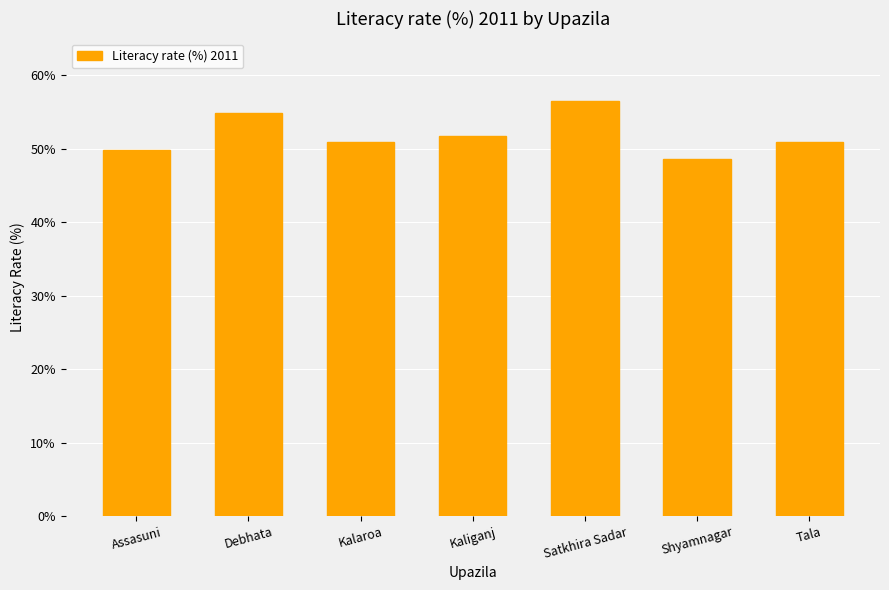

What is the sum of all values?

363.3